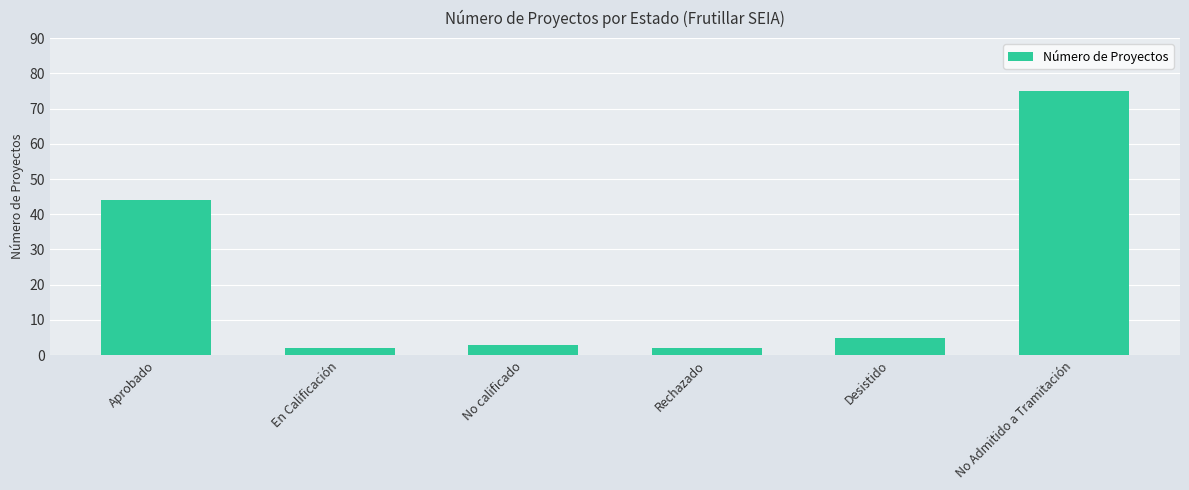

Between Desistido and Rechazado, which is larger?

Desistido